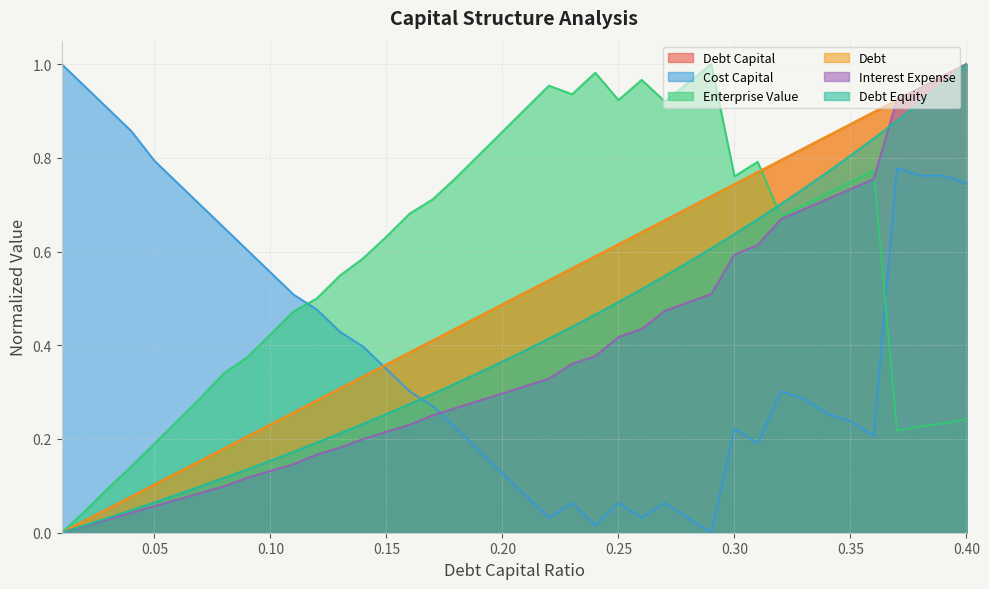

Does the chart have visible grid lines?

Yes